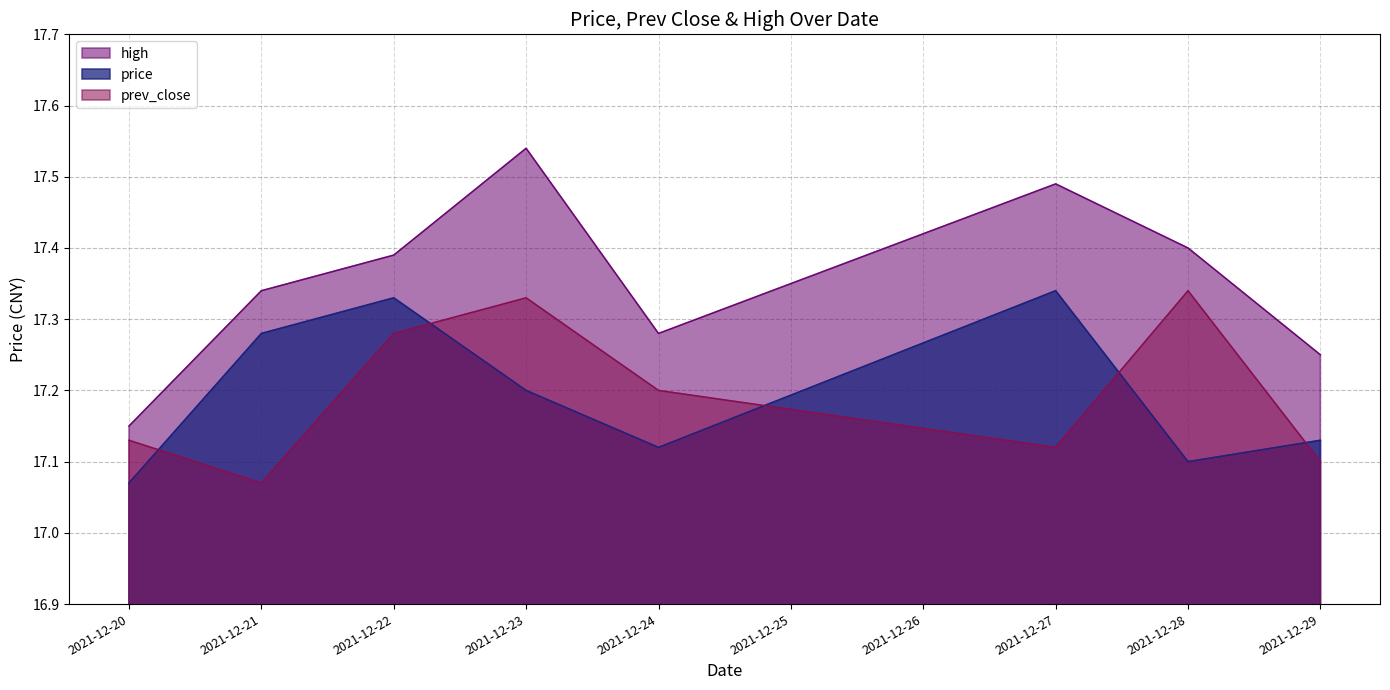

What is the minimum value shown in the chart?

17.1